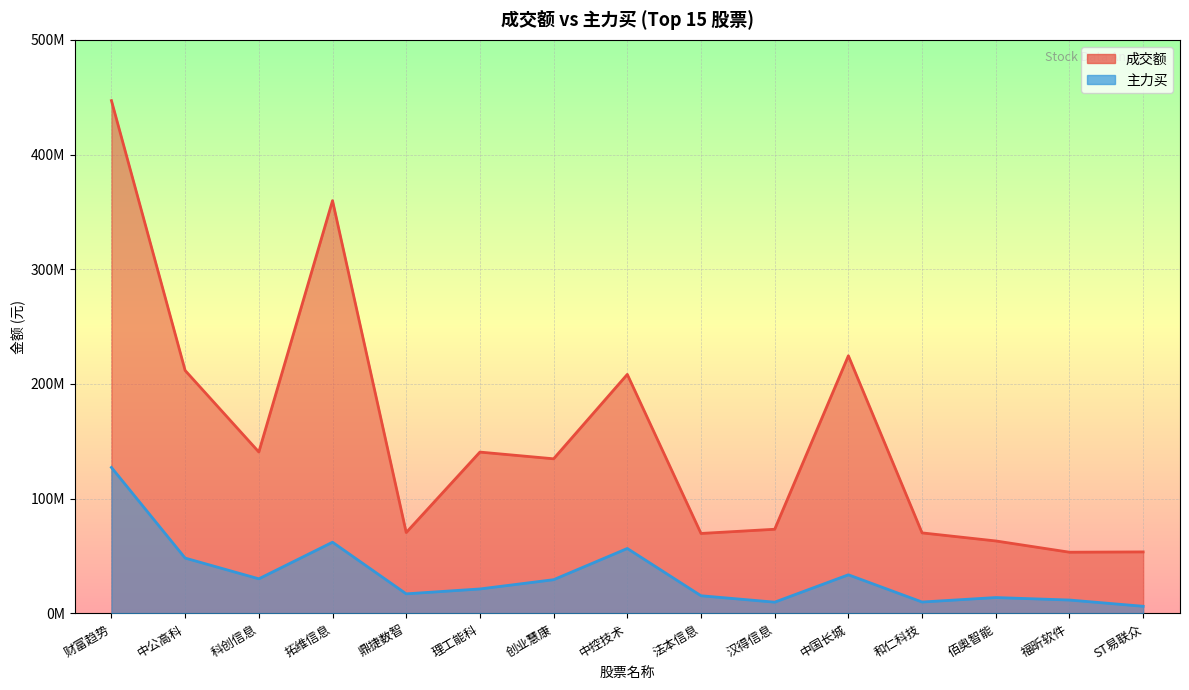

What is the label of the 10th point from the right?

理工能科